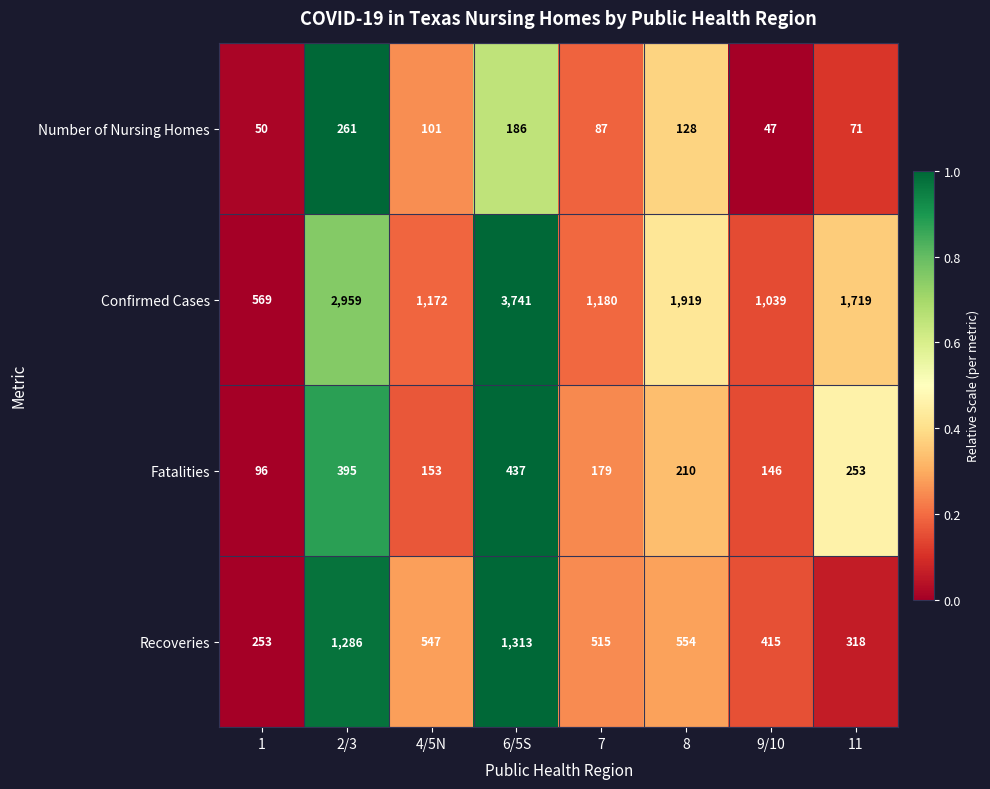

The Recoveries series shows 547 at 4/5N. True or false?

True